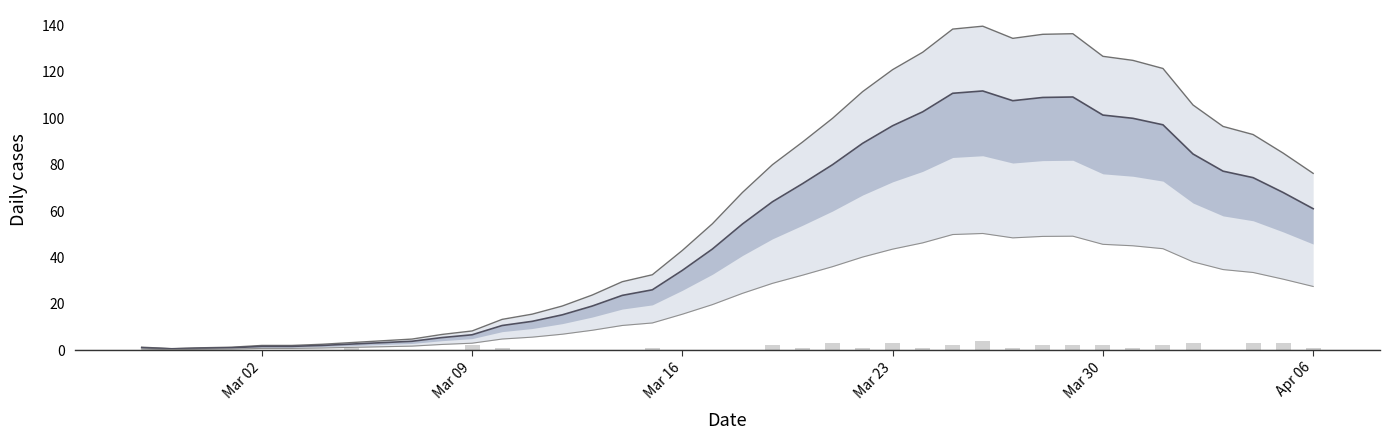

How many data points in not-confirmed are above 1?

13